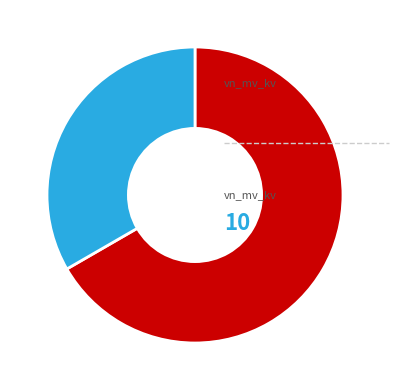

Is there any slice that represents more than half of the pie?

Yes